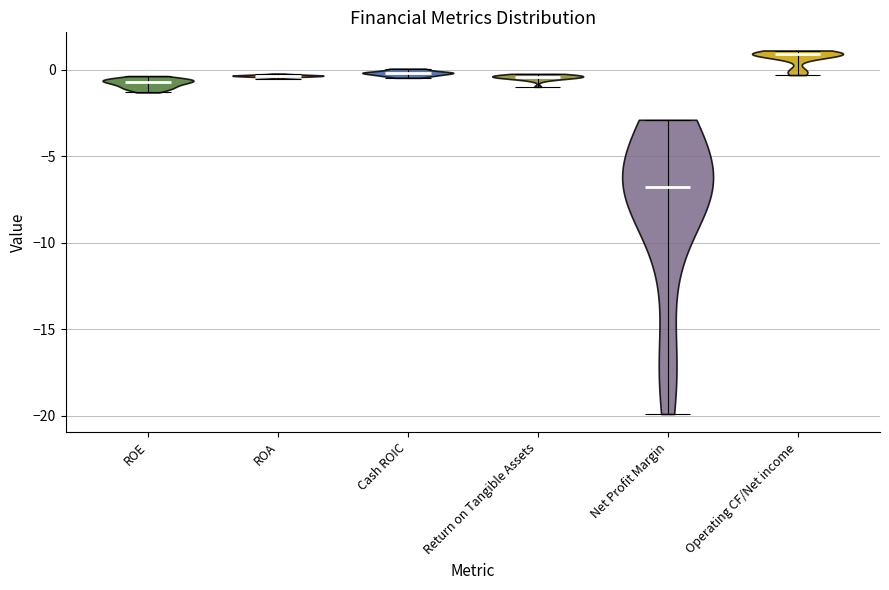

Reading left to right, read every violin against the y-axis: where its median line is, and the lowest and highest points it reaches. The values are not printed on the chart, so give them approximately, as read against the axis.

ROE: median line -0.5, lowest point -1.5, highest point -0.5
ROA: median line -0.5, lowest point -0.5, highest point 0.0
Cash ROIC: median line 0.0, lowest point -0.5, highest point 0.0
Return on Tangible Assets: median line -0.5, lowest point -1.0, highest point -0.5
Net Profit Margin: median line -7.0, lowest point -20.0, highest point -3.0
Operating CF/Net income: median line 1.0, lowest point -0.5, highest point 1.0